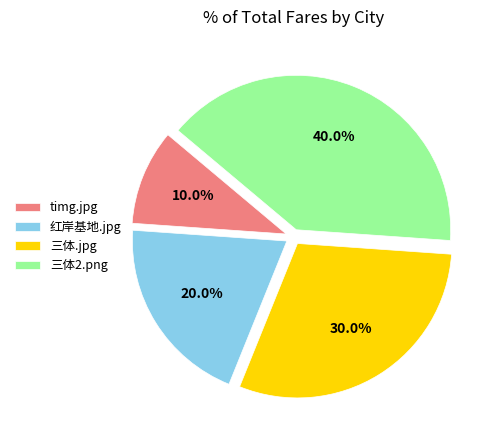

To the nearest percent, what is the difference between the 红岸基地.jpg and 三体2.png slice percentages?

20%